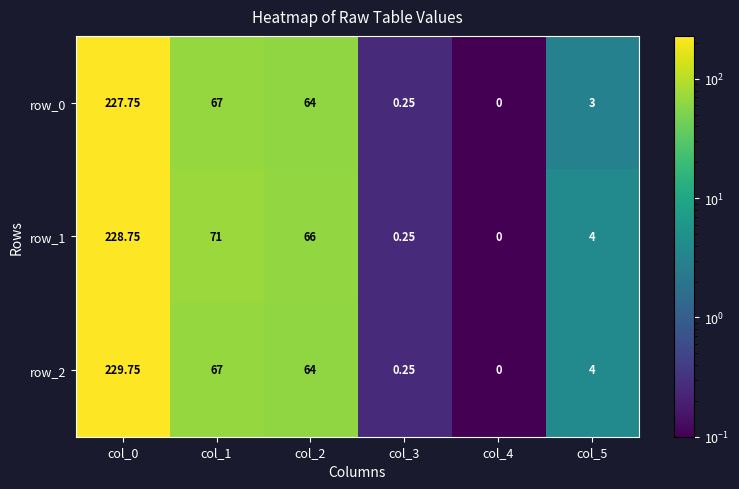

Count the number of categories in the chart.

6